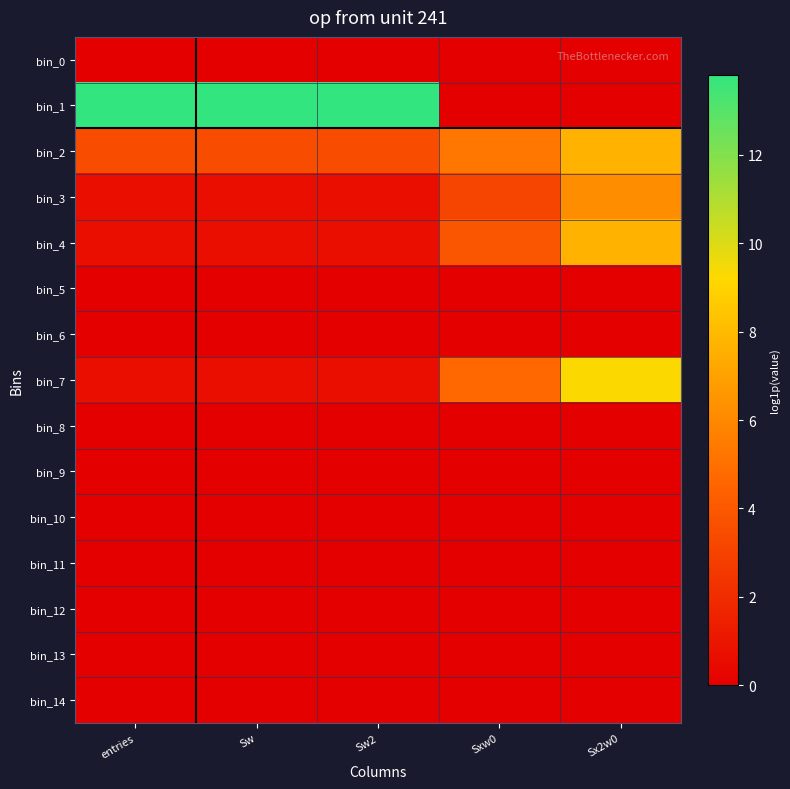

Which series has the widest spread of values?

bin_1